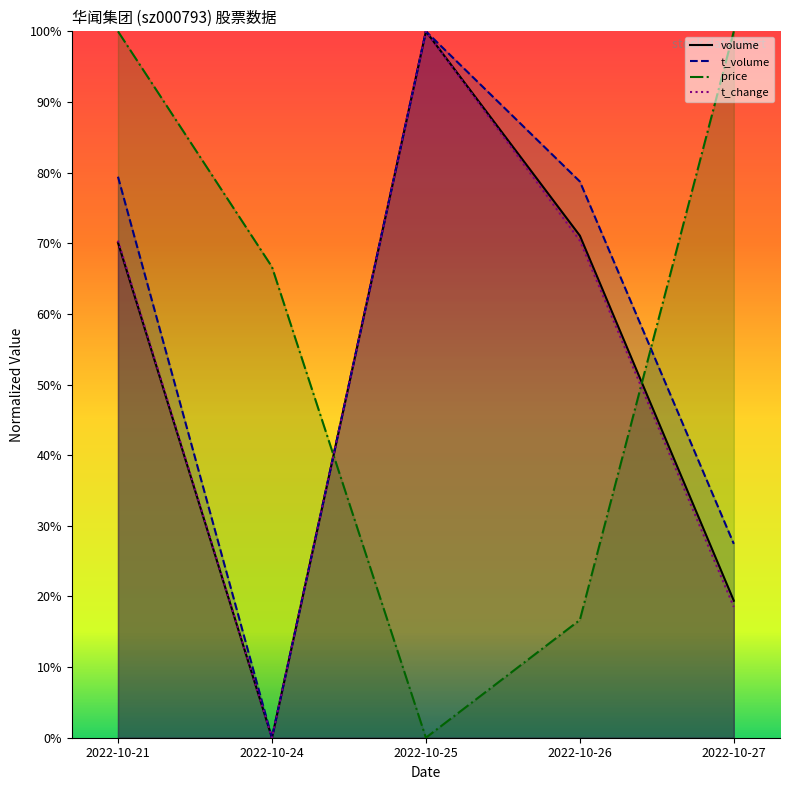

List the labels in order of t_volume value, smallest first.

2022-10-24, 2022-10-27, 2022-10-26, 2022-10-21, 2022-10-25